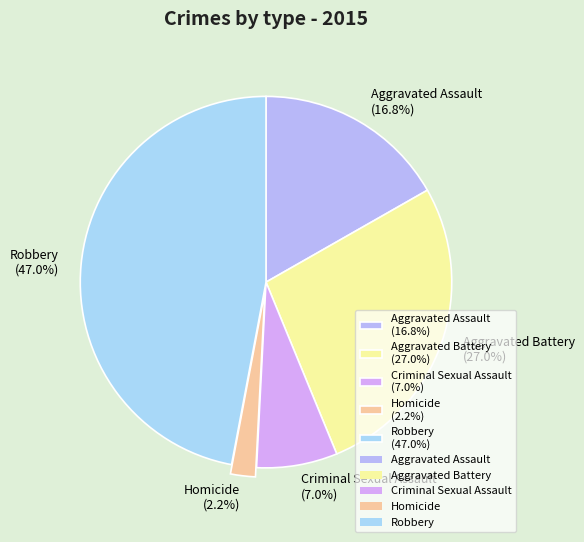

To the nearest percent, what portion does Aggravated Battery represent?

27%